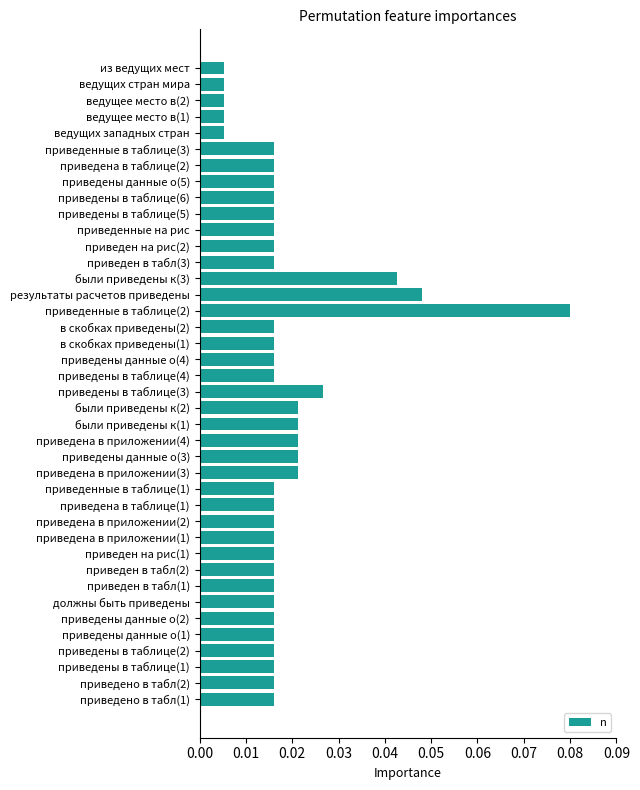

Which label corresponds to the largest value in the chart?

приведенные в таблице(2)